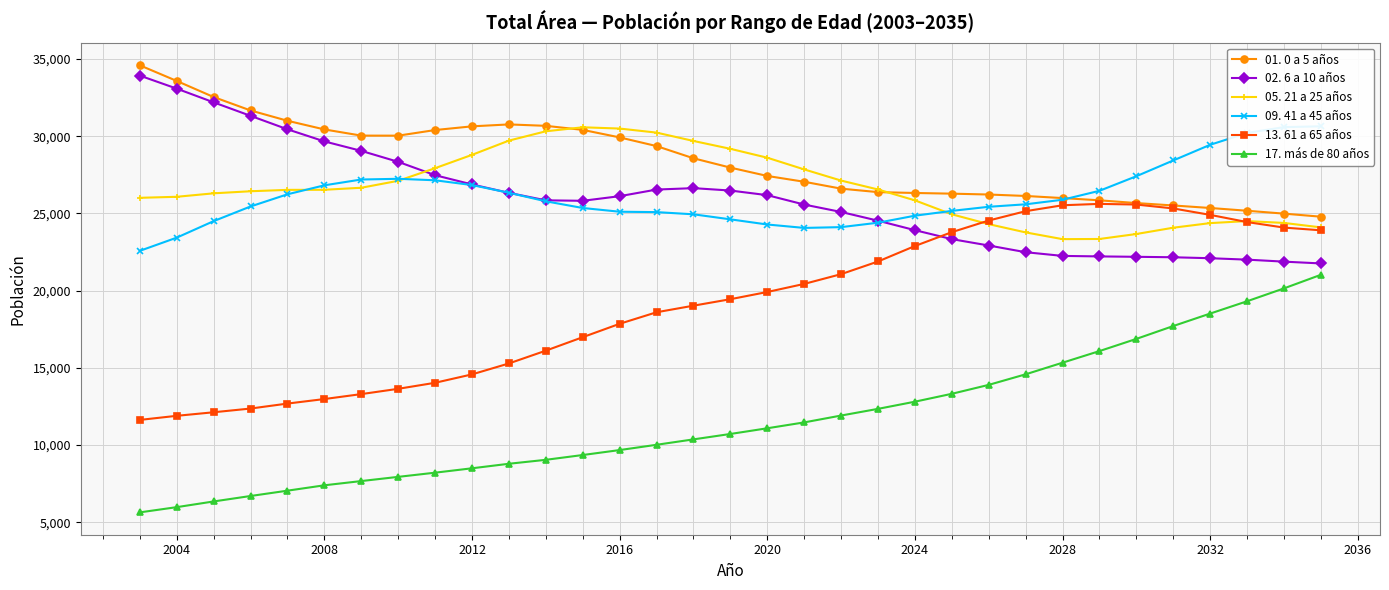

What is the minimum value for 02. 6 a 10 años?

21761